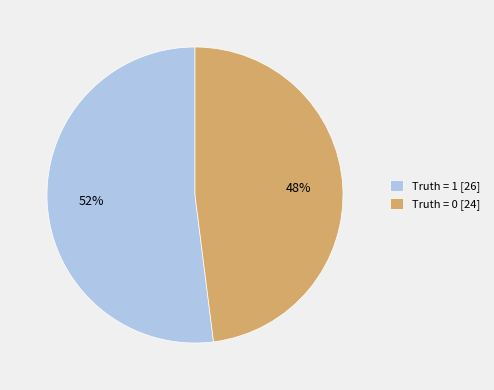

Which has a higher value, Truth = 1 [26] or Truth = 0 [24]?

Truth = 1 [26]